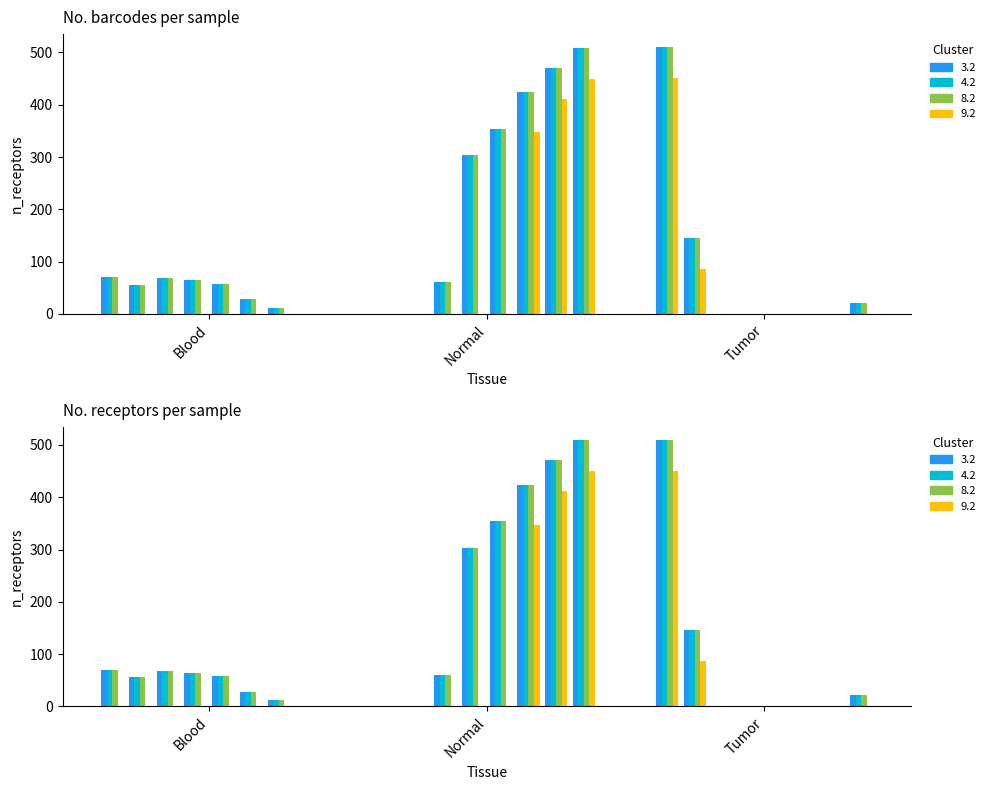

Reading left to right, transcribe all the data shown in this chart.

3.2: 70.1	55.7	68.5	64.0	57.4	28.0	11.8	0.0	0.0	0.0	60.4	303.6	354.2	423.4	470.4	508.8	509.6	145.4	0.0	0.0	0.0	0.0	0.0	21.2
4.2: 70.1	55.7	68.5	64.0	57.4	28.0	11.8	0.0	0.0	0.0	60.4	303.6	354.2	423.4	470.4	508.8	509.6	145.4	0.0	0.0	0.0	0.0	0.0	21.2
8.2: 70.1	55.7	68.5	64.0	57.4	28.0	11.8	0.0	0.0	0.0	60.4	303.6	354.2	423.4	470.4	508.8	509.6	145.4	0.0	0.0	0.0	0.0	0.0	21.2
9.2: 0.0	0.0	0.0	0.0	0.0	0.0	0.0	0.0	0.0	0.0	0.0	0.0	0.0	347.5	411.4	449.8	450.6	86.4	0.0	0.0	0.0	0.0	0.0	0.0